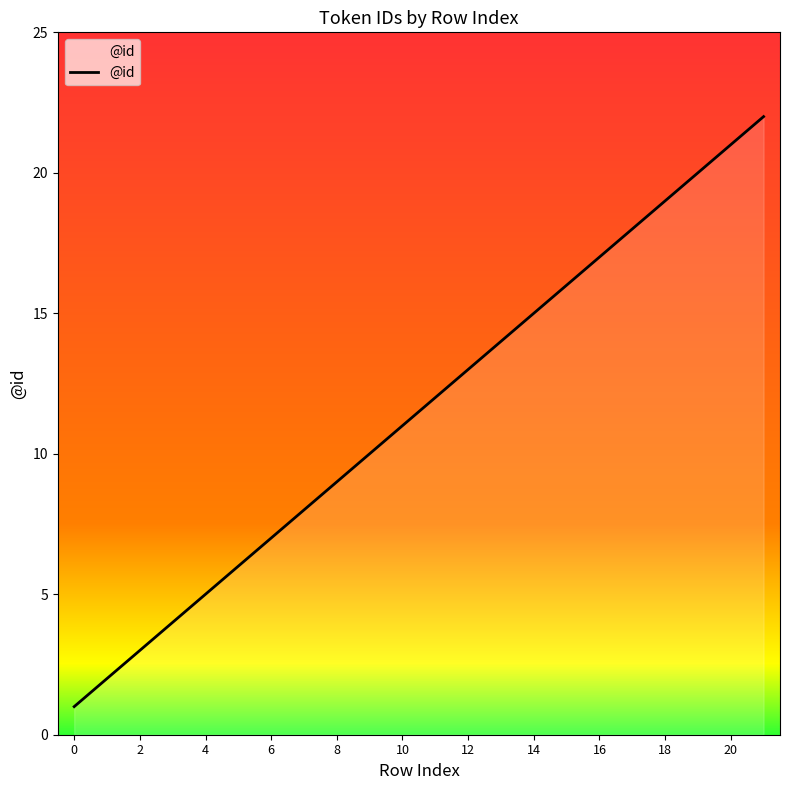

What is the sum of all values?

253